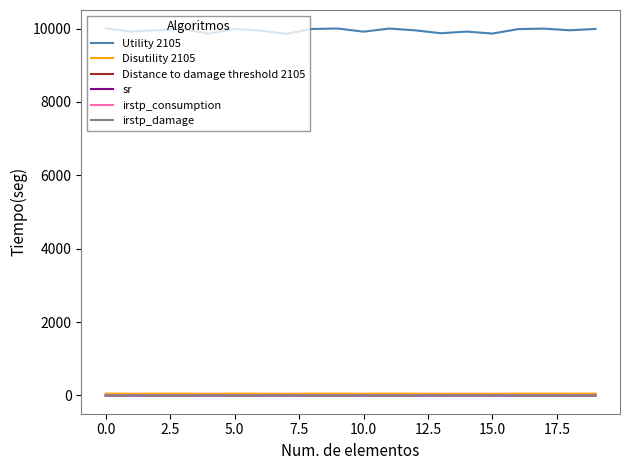

Which series has the largest total across all categories?

Utility 2105